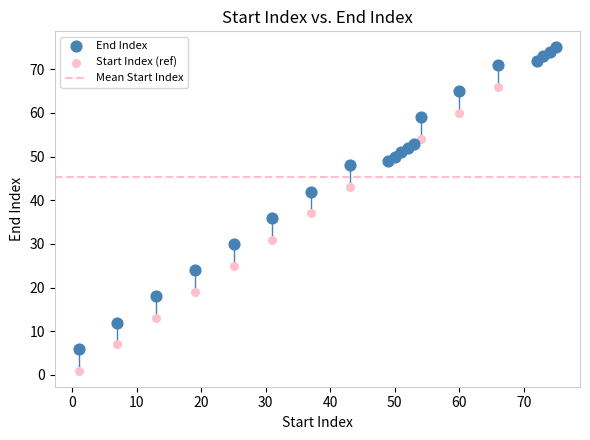

Across all series, what Y value is closest to 38?

37